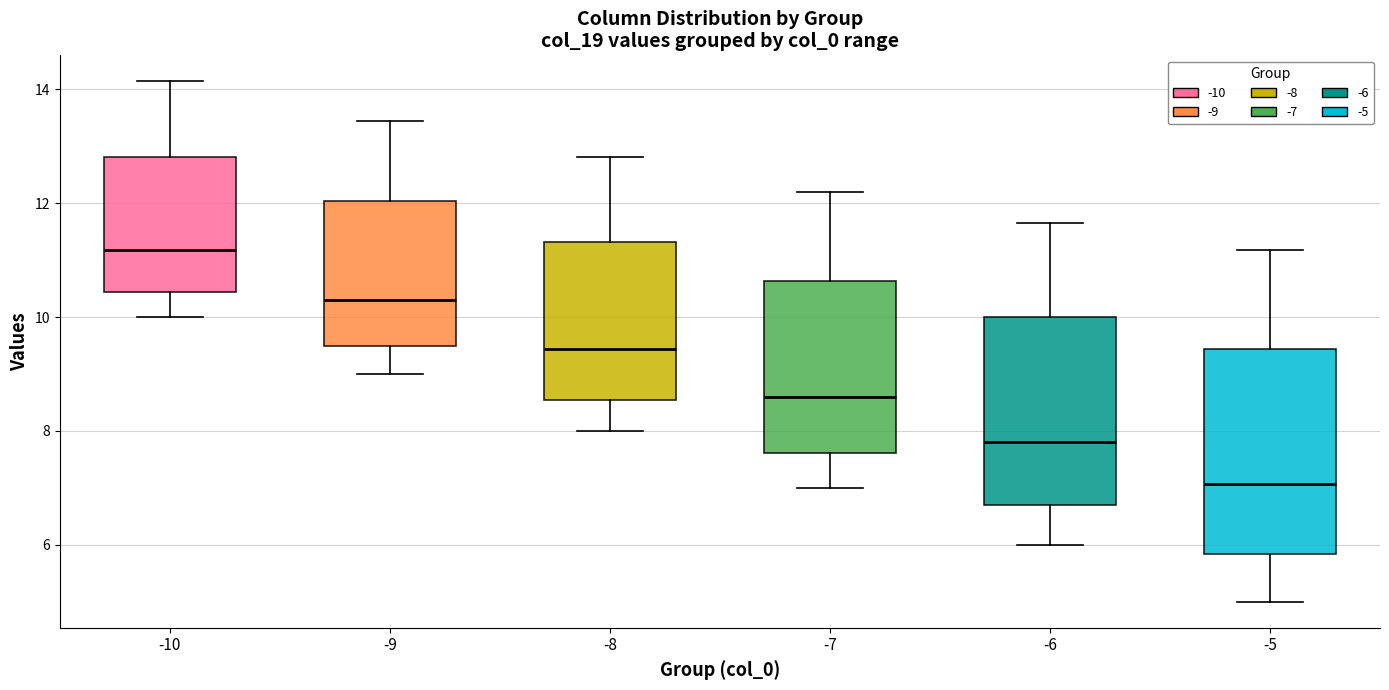

Which box's median line is the lowest?

-5